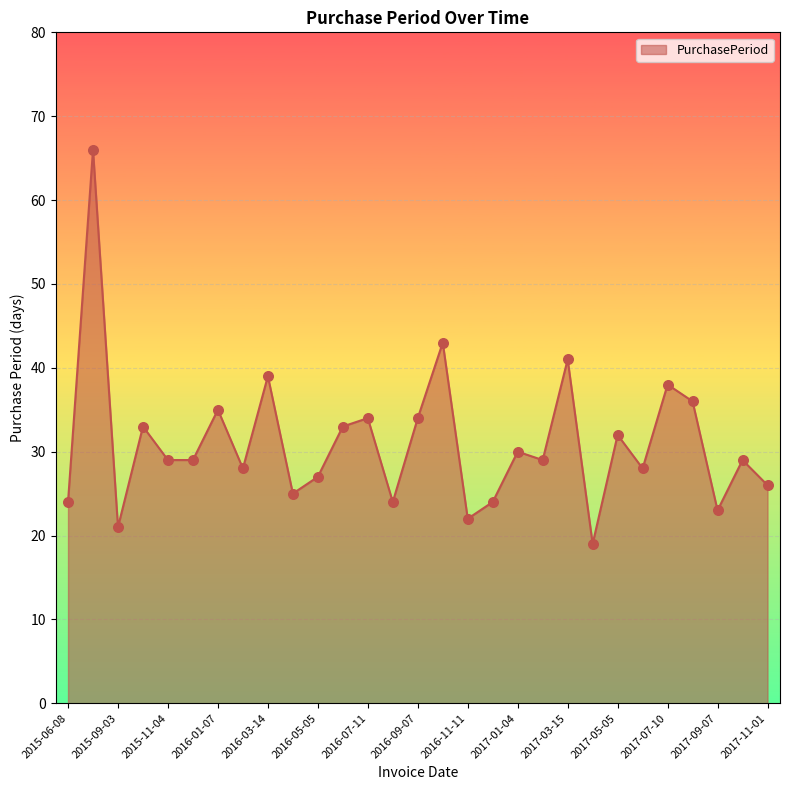

What is the minimum value shown in the chart?

19